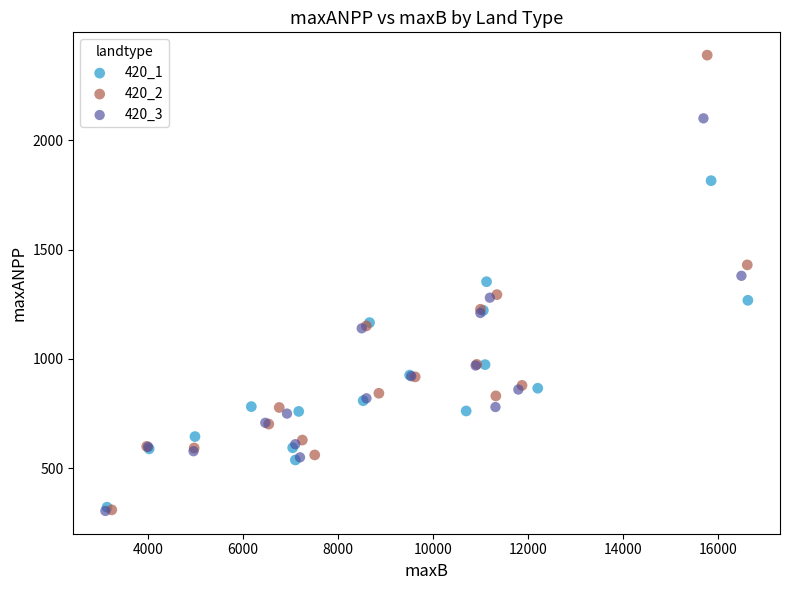

Which series contains the highest Y value?

420_2